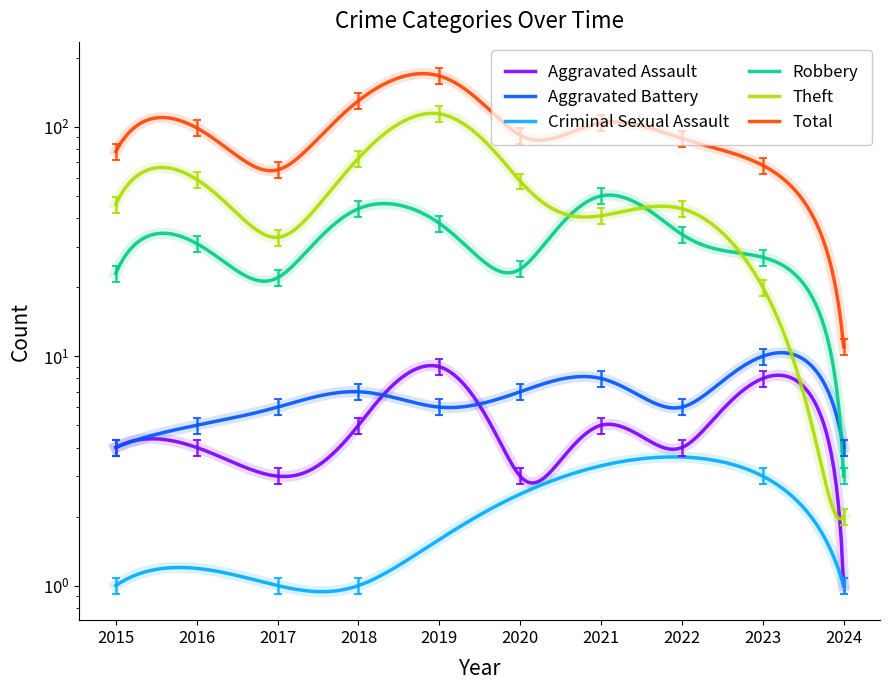

Does the chart have visible grid lines?

No